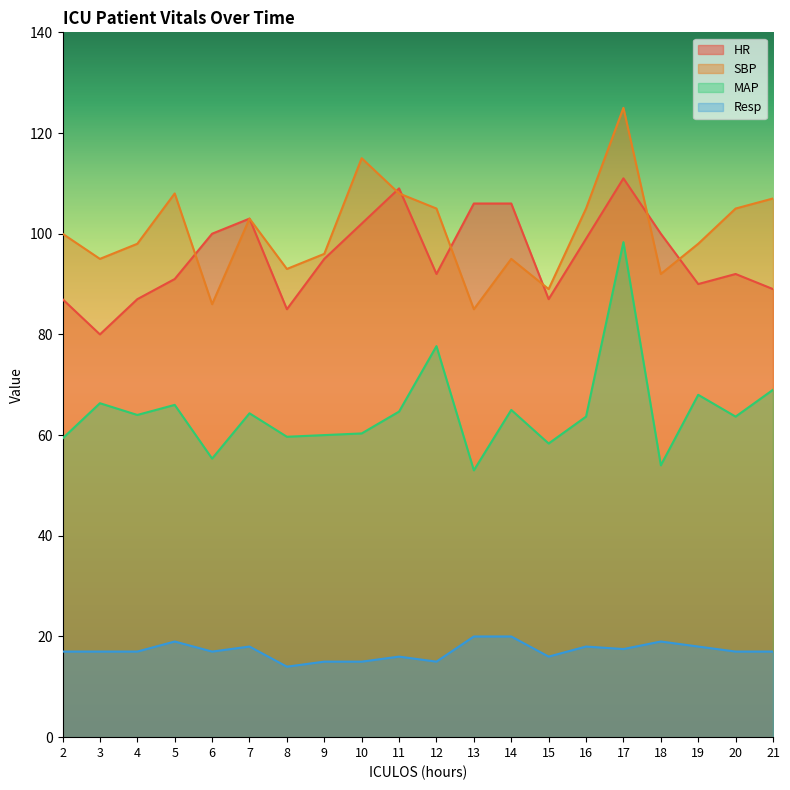

Reading left to right, transcribe all the data shown in this chart.

HR: 87.0	80.0	87.0	91.0	100.0	103.0	85.0	95.0	102.0	109.0	92.0	106.0	106.0	87.0	99.0	111.0	100.0	90.0	92.0	89.0
SBP: 100.0	95.0	98.0	108.0	86.0	103.0	93.0	96.0	115.0	108.0	105.0	85.0	95.0	89.0	105.0	125.0	92.0	98.0	105.0	107.0
MAP: 59.3	66.3	64.0	66.0	55.3	64.3	59.7	60.0	60.3	64.7	77.7	53.0	65.0	58.3	63.7	98.3	54.0	68.0	63.7	69.0
Resp: 17.0	17.0	17.0	19.0	17.0	18.0	14.0	15.0	15.0	16.0	15.0	20.0	20.0	16.0	18.0	17.5	19.0	18.0	17.0	17.0